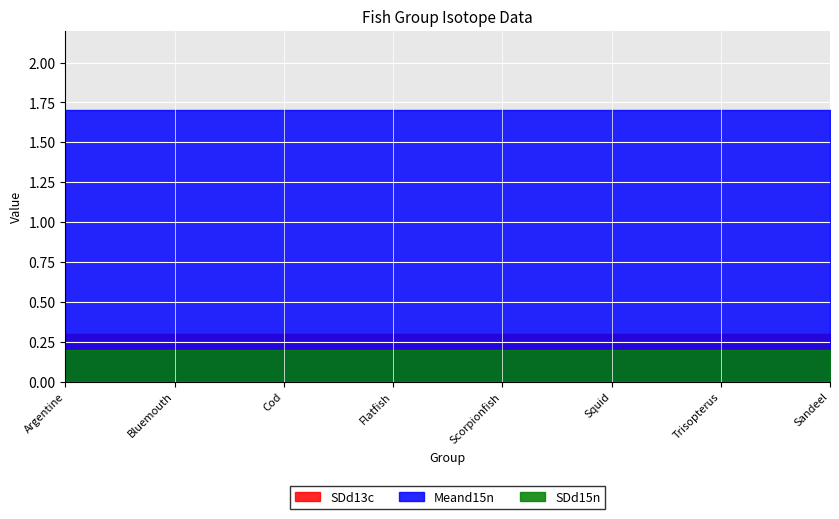

What is the average value of the Meand15n series?

1.7